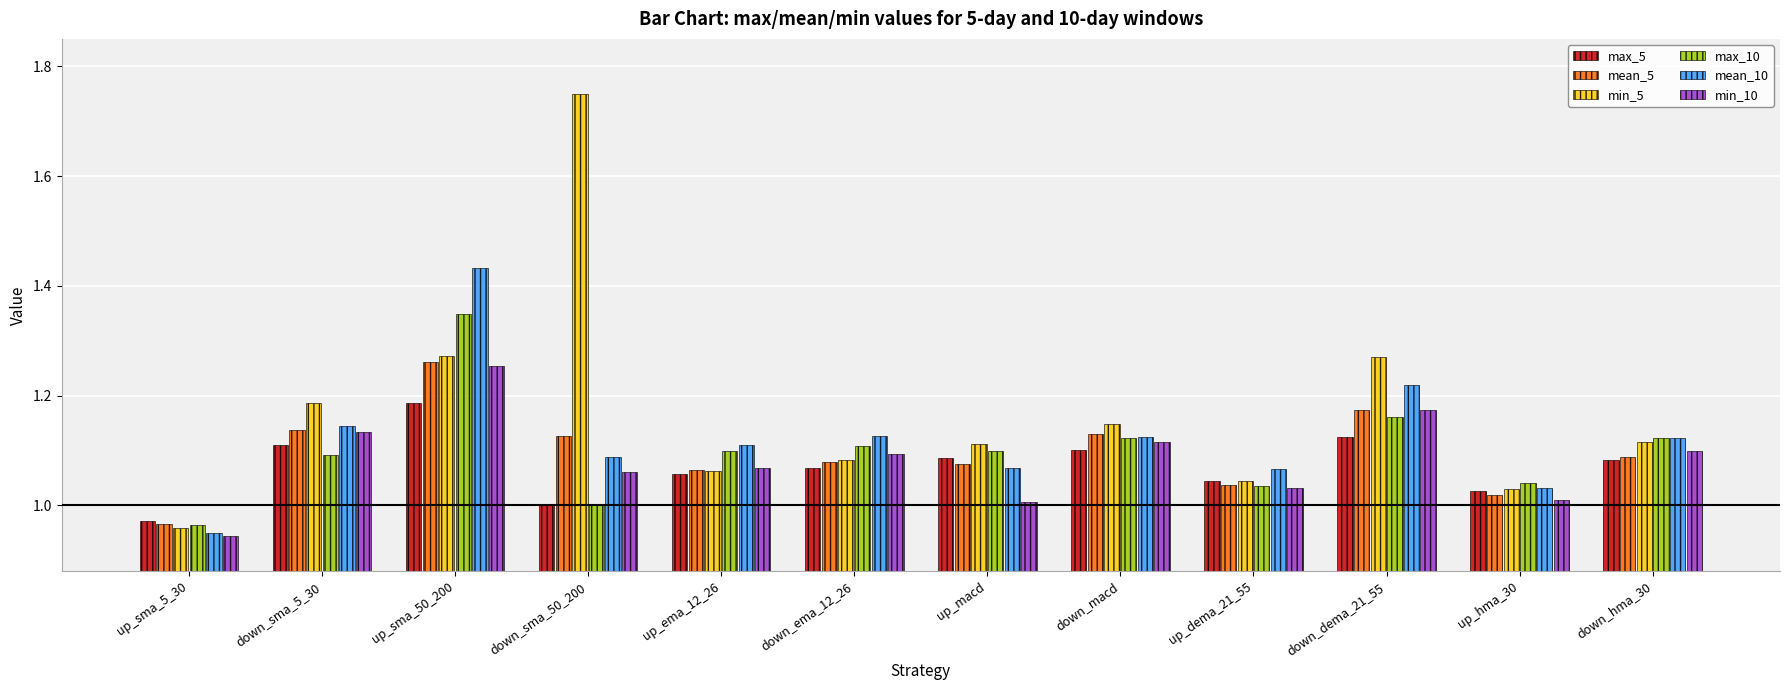

At which category is the sum across all series the highest?

up_sma_50_200